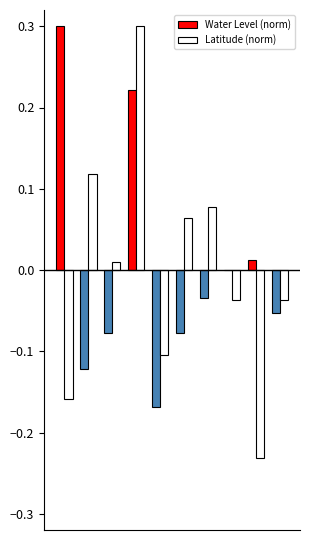

What is the greatest value displayed?

0.3